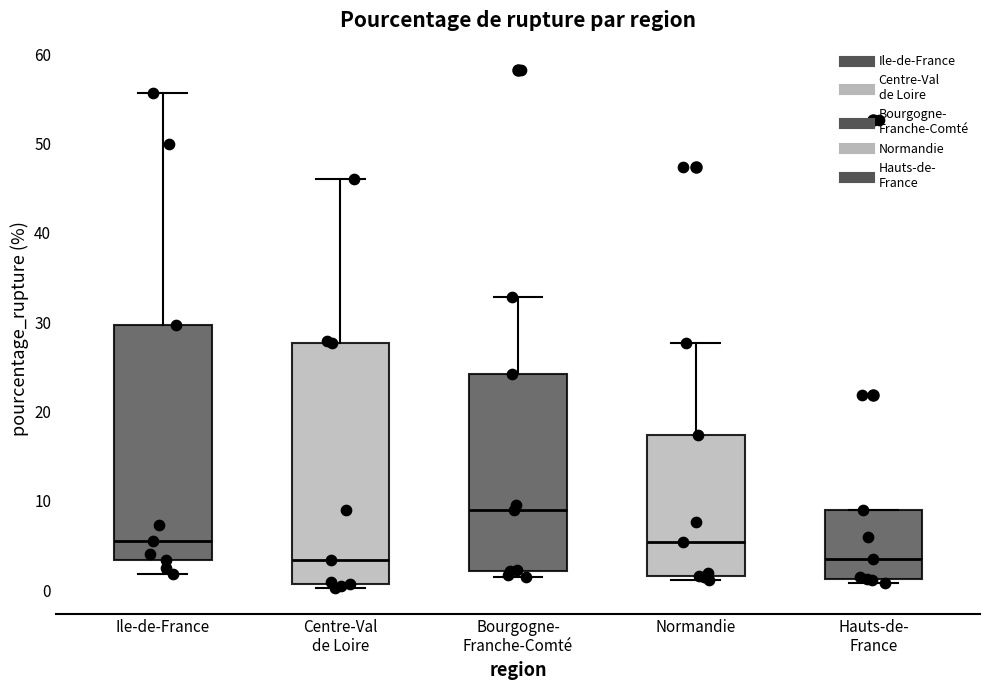

Reading left to right, read every box against the y-axis: the position of its median line, the range the box covers, and the ends of its whiskers. The values are not printed on the chart, so give them approximately, as read against the axis.

Ile-de-France: median 5, box 3 to 30, whiskers 2 to 56
Centre-Val de Loire: median 3, box 1 to 28, whiskers 0 to 46
Bourgogne- Franche-Comté: median 9, box 2 to 24, whiskers 2 (just below the box's lower edge) to 33
Normandie: median 5, box 2 to 17, whiskers 1 to 28
Hauts-de- France: median 4, box 1 to 9, whiskers 1 (just below the box's lower edge) to 9